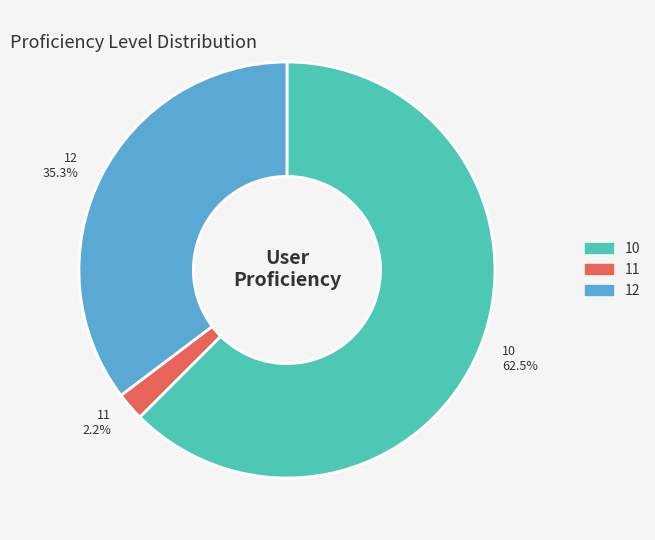

What percentage is NOT represented by 11?

97.8%